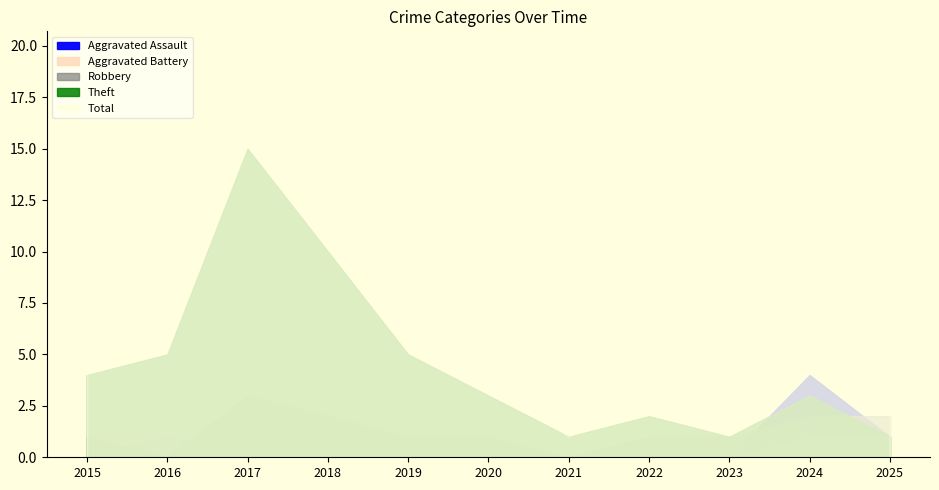

Is it true that Total equals 18 at 2017?

True